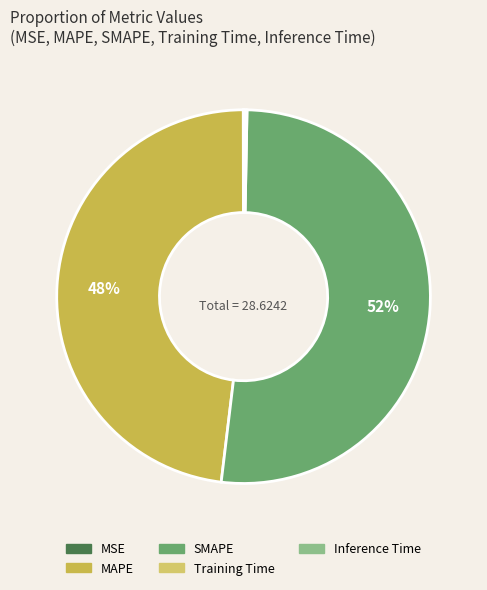

How many slices are in this pie chart?

5